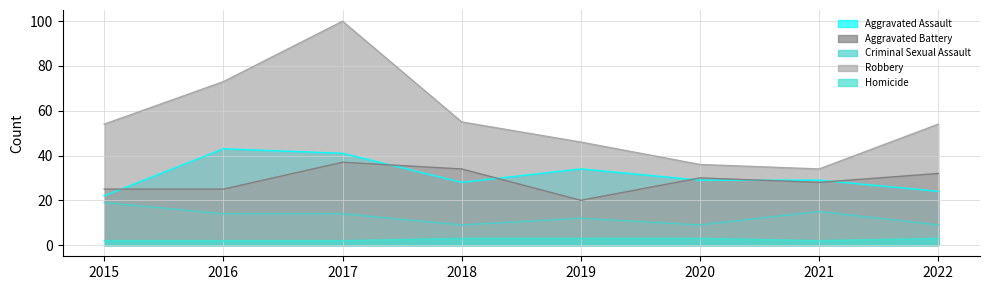

Is the value of Criminal Sexual Assault at 2022 greater than the value of Aggravated Assault at 2020?

No